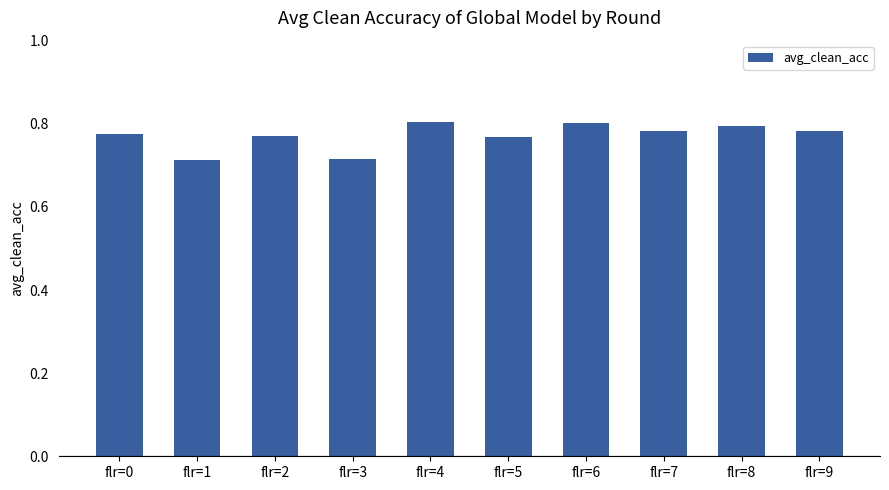

Which has a higher value, flr=3 or flr=4?

flr=4